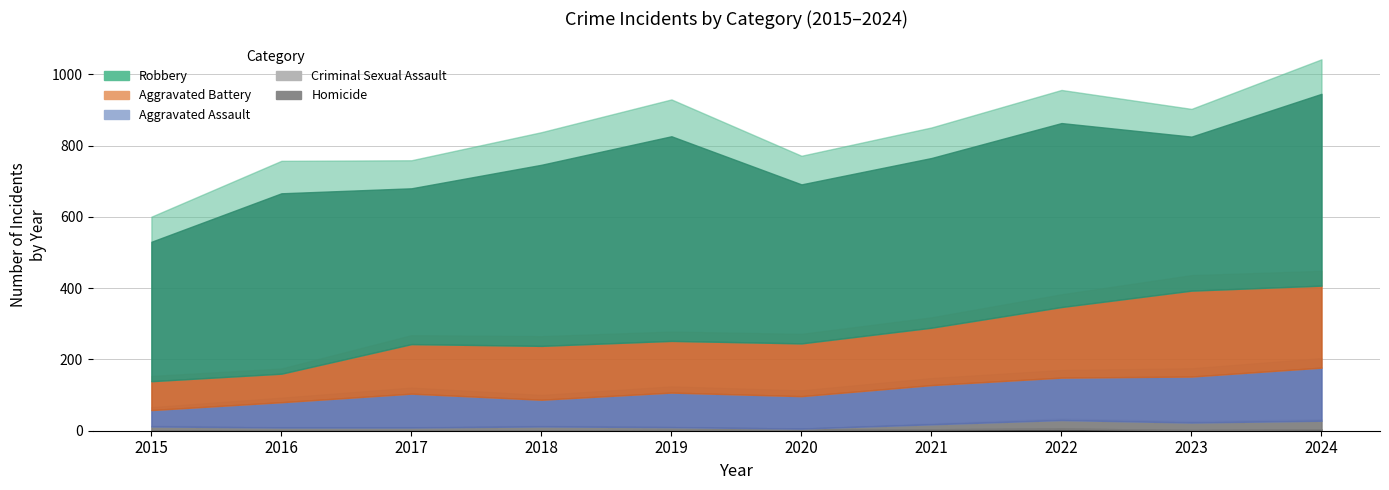

In Criminal Sexual Assault, how many points are lower than both neighbors (excluding endpoints)?

2